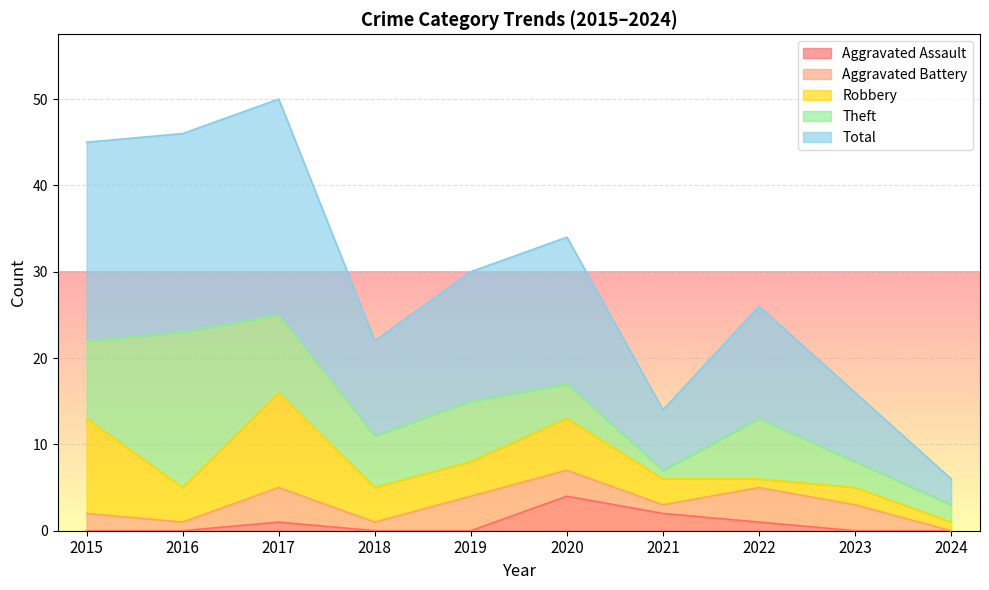

How many series are shown in this chart?

5